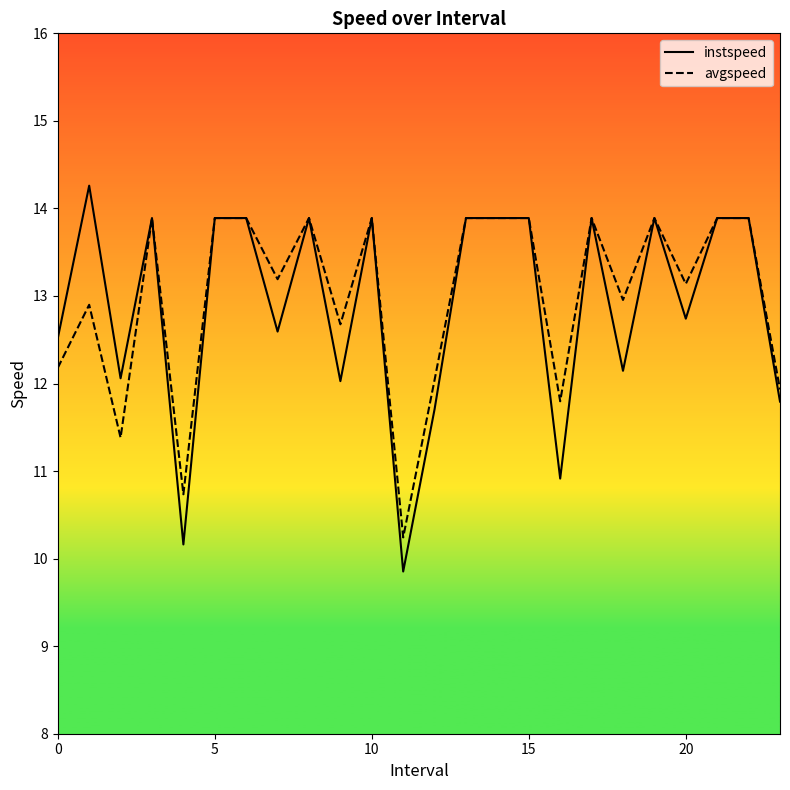

What is the sum of all avgspeed values?

311.8